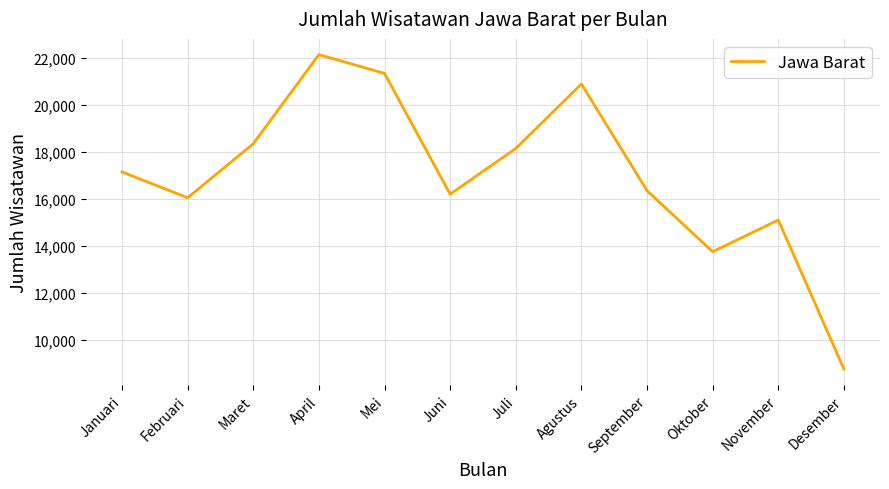

What is the sum of all values?

204250